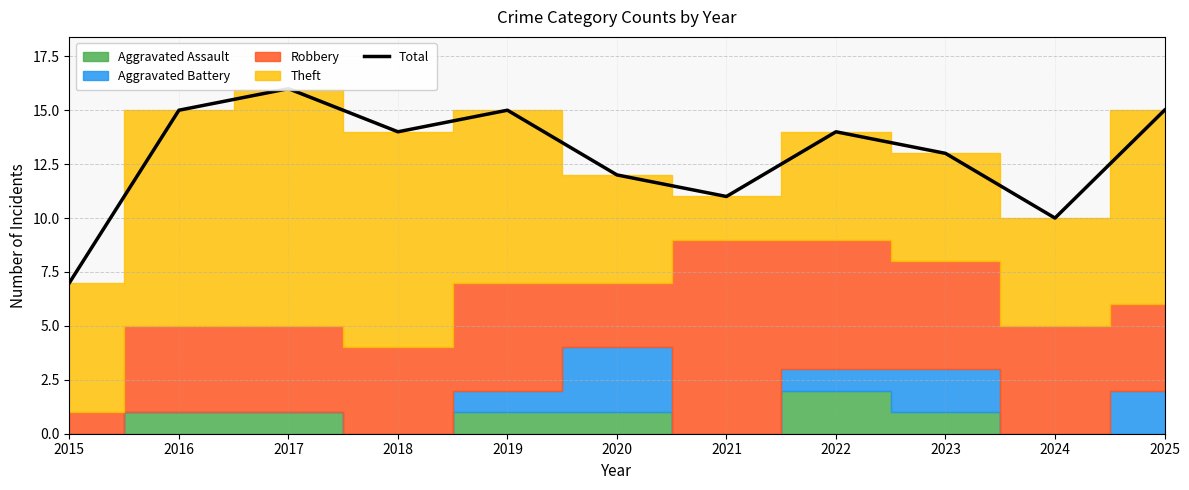

Reading left to right, list all the values displayed in this chart.

7	15	16	14	15	12	11	14	13	10	15